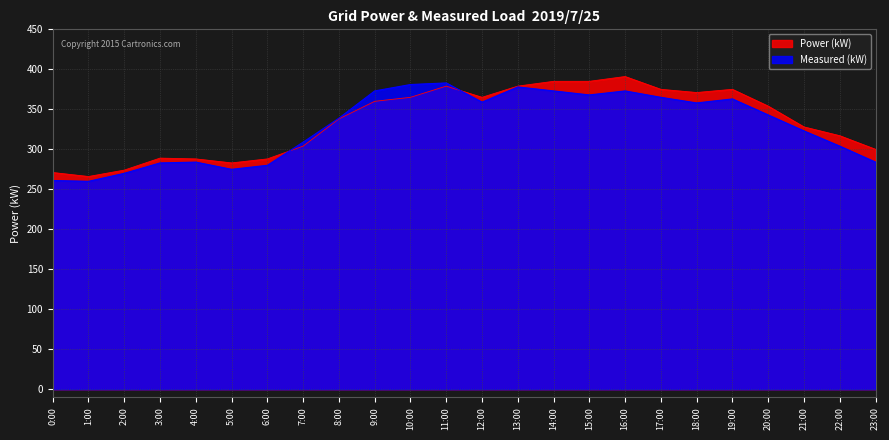

At how many categories does at least one series exceed 269?

23